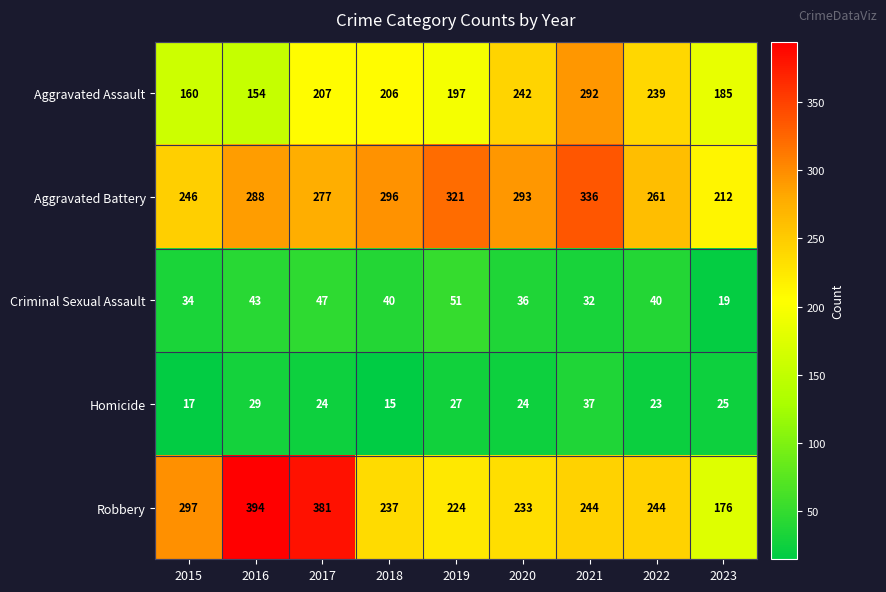

Between 2019 and 2022, which series saw the biggest shift?

Aggravated Battery